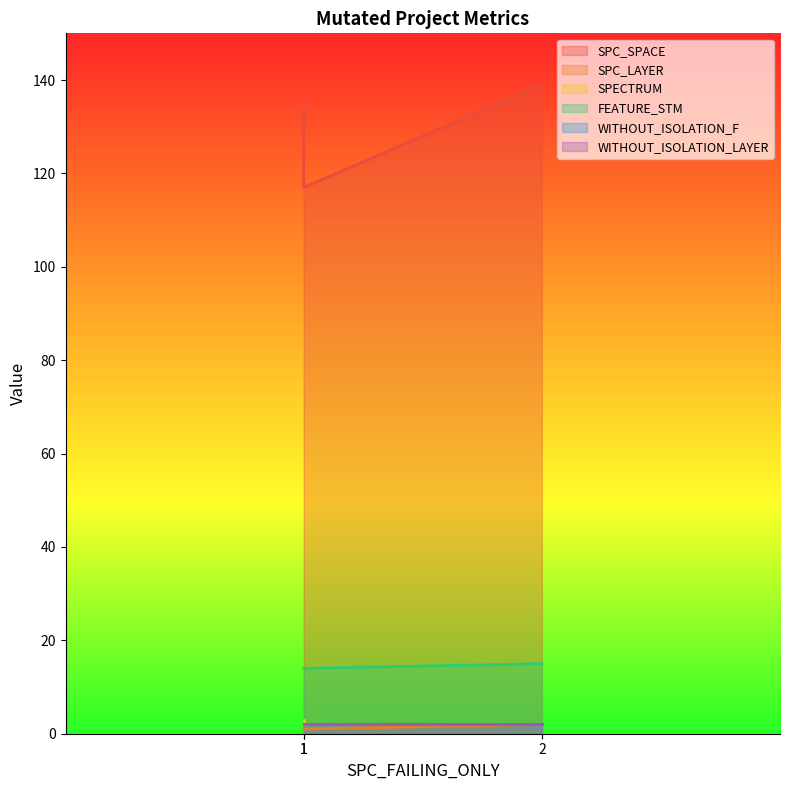

Which category has the highest value across all series?

2